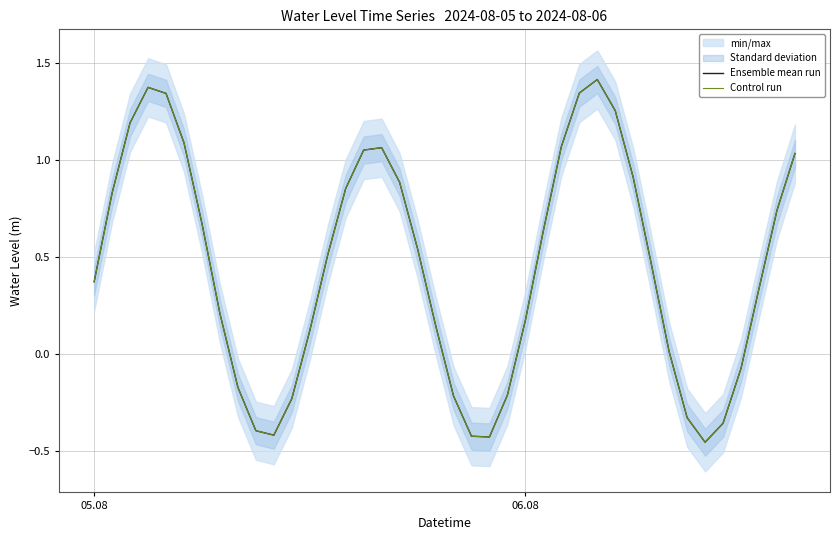

True or false: Control run and Ensemble mean run cross at least once.

False